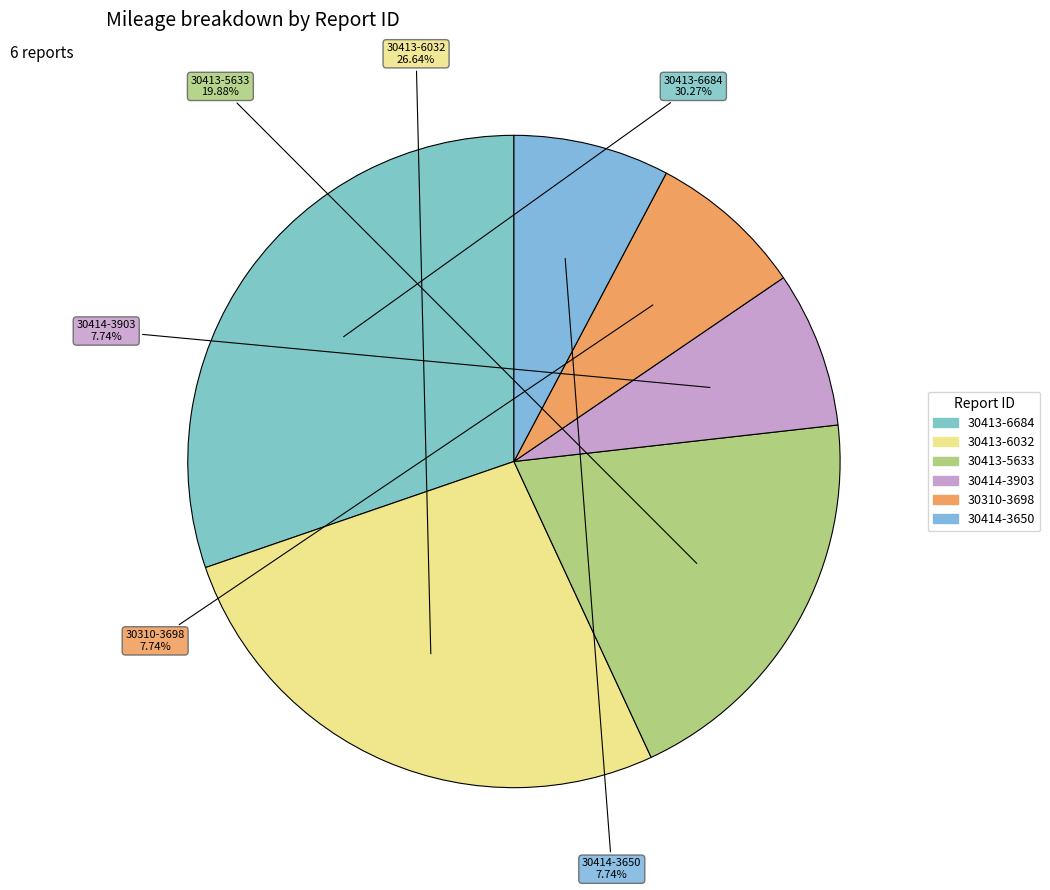

Is there a majority slice in this chart?

No